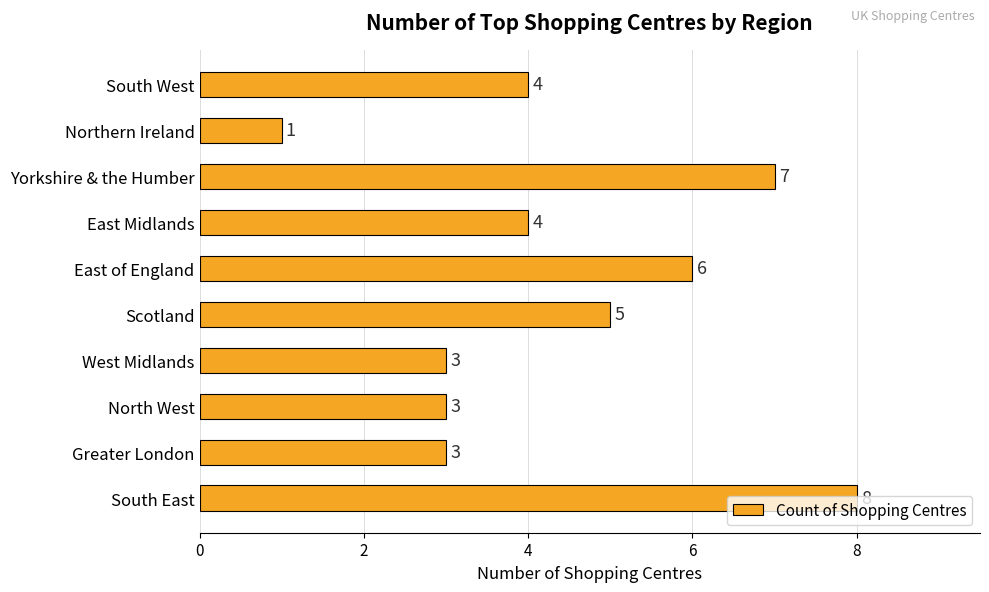

How many distinct data groups are displayed?

1